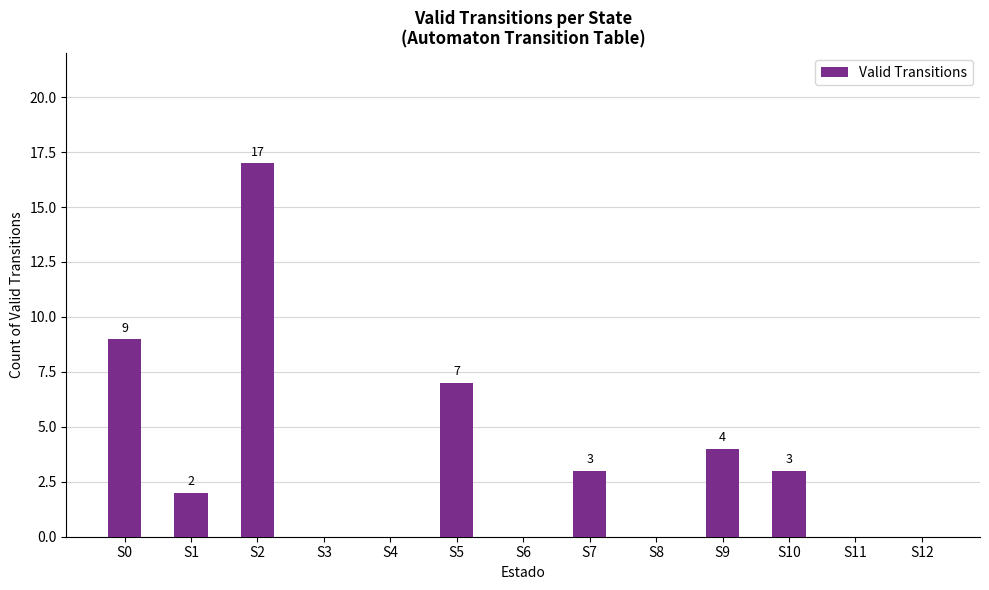

What is the change in value from S4 to S9?

+4